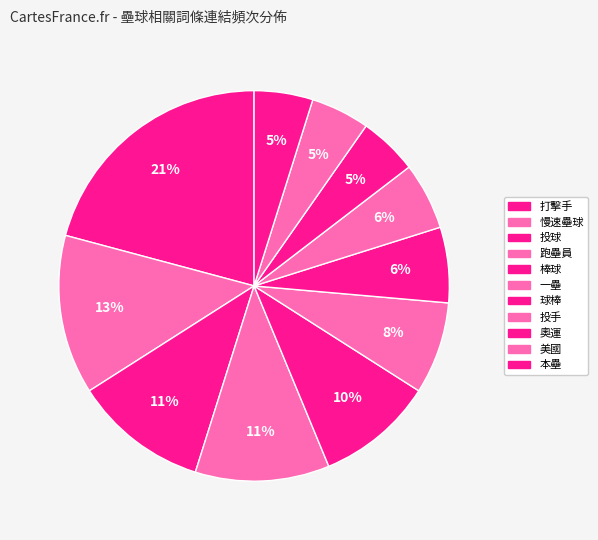

What percentage do 奧運 and 投手 together represent?

10.4%